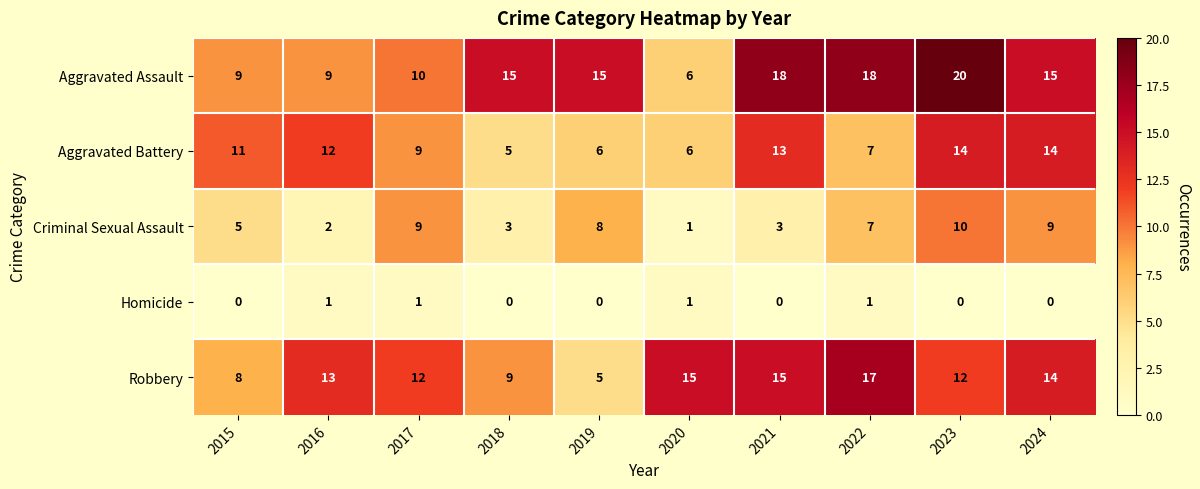

At which category is the sum across all series the highest?

2023